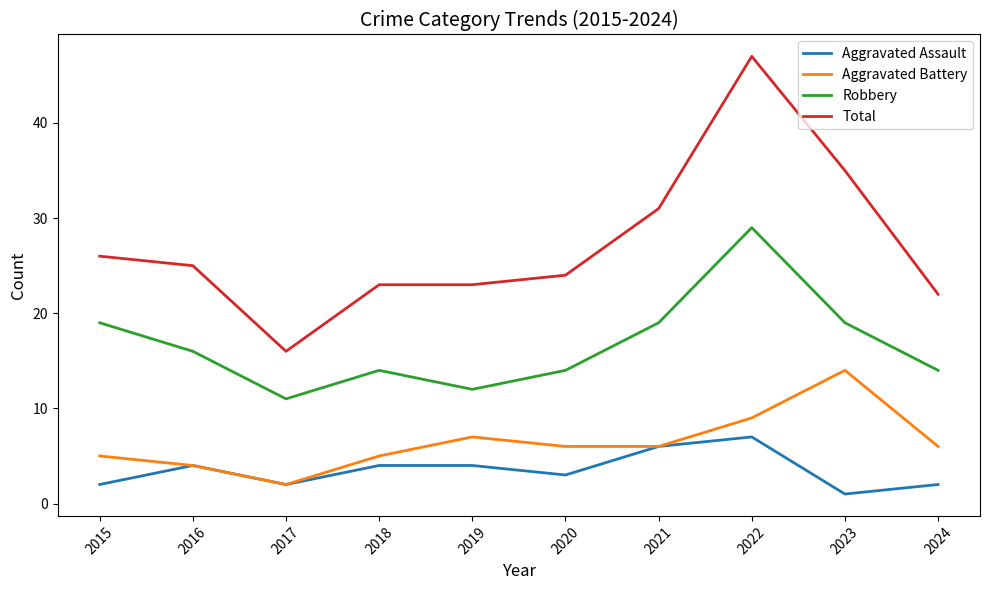

Reading left to right, what are all the values shown in this chart?

Aggravated Assault: 2015=2	2016=4	2017=2	2018=4	2019=4	2020=3	2021=6	2022=7	2023=1	2024=2
Aggravated Battery: 2015=5	2016=4	2017=2	2018=5	2019=7	2020=6	2021=6	2022=9	2023=14	2024=6
Robbery: 2015=19	2016=16	2017=11	2018=14	2019=12	2020=14	2021=19	2022=29	2023=19	2024=14
Total: 2015=26	2016=25	2017=16	2018=23	2019=23	2020=24	2021=31	2022=47	2023=35	2024=22